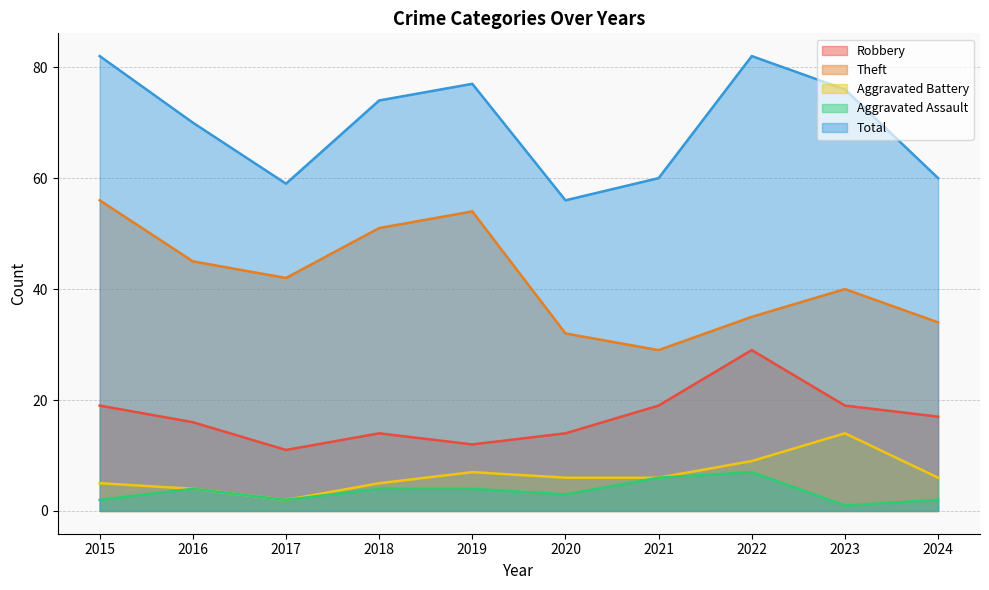

In Theft, how many points are higher than both neighbors (excluding endpoints)?

2